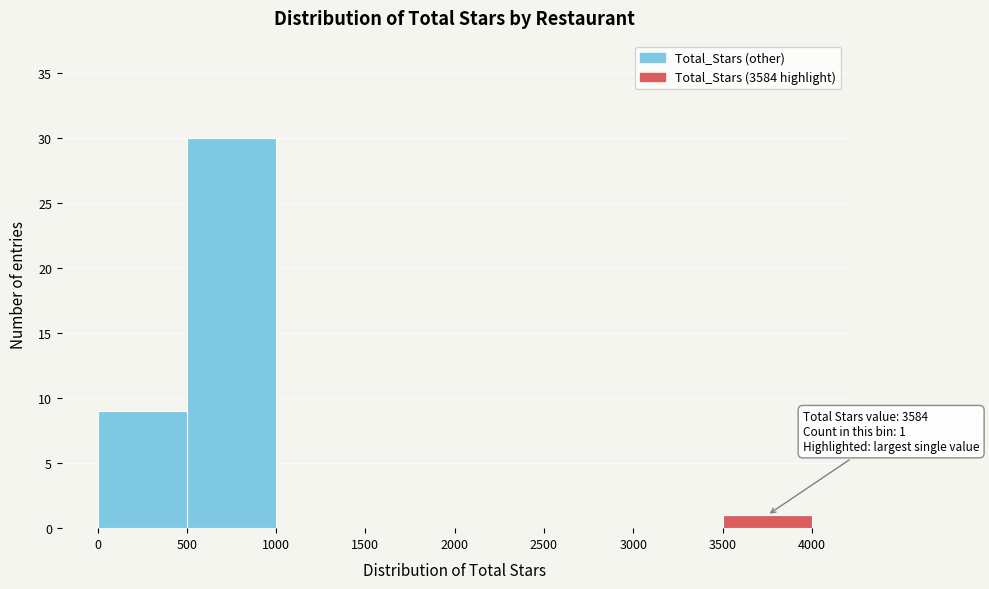

Which range on the x-axis has the tallest bar?

500 to 1000